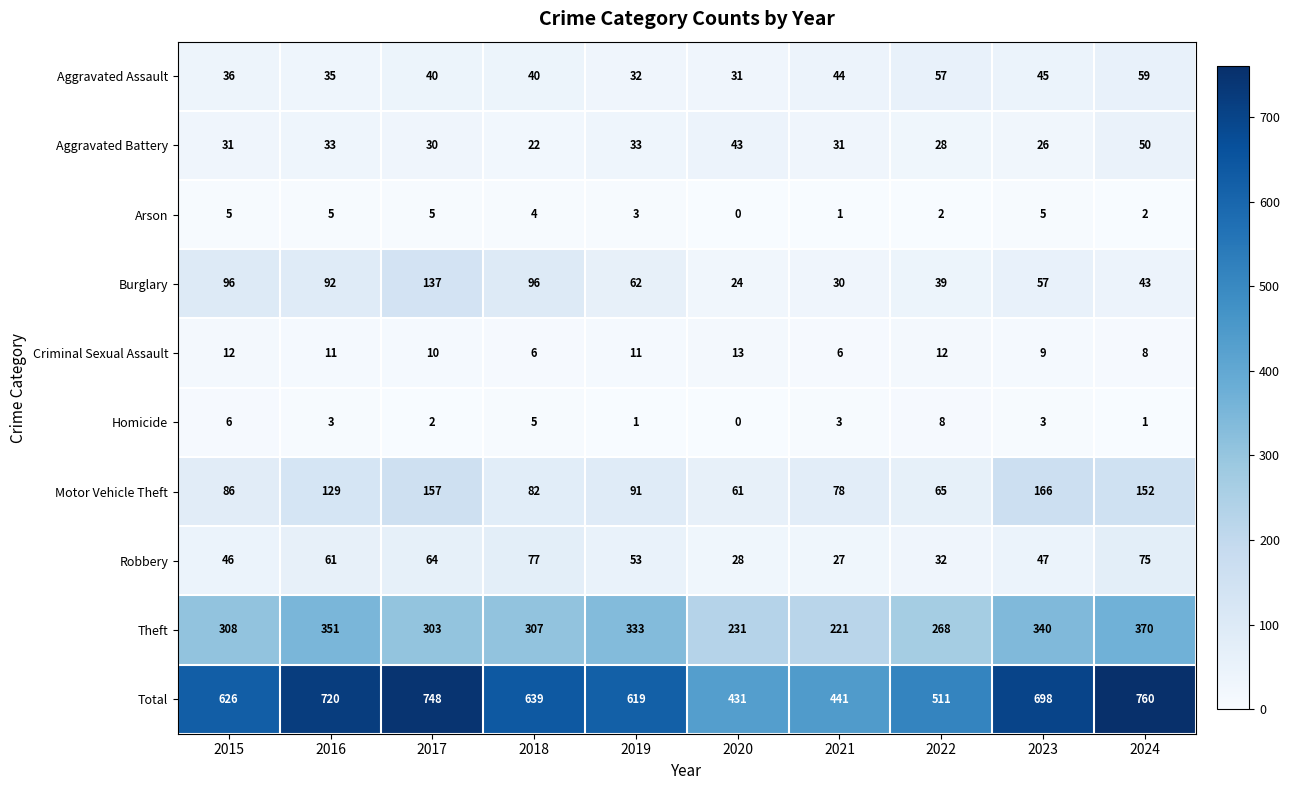

What is the greatest value displayed?

760